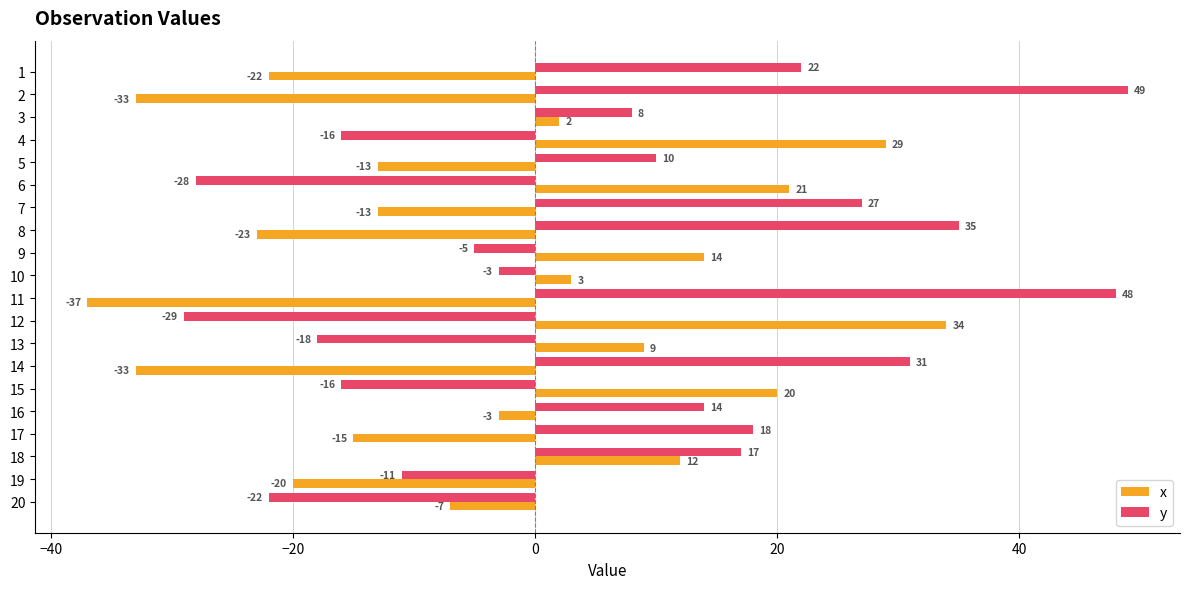

Which series has the largest range (max minus min)?

y